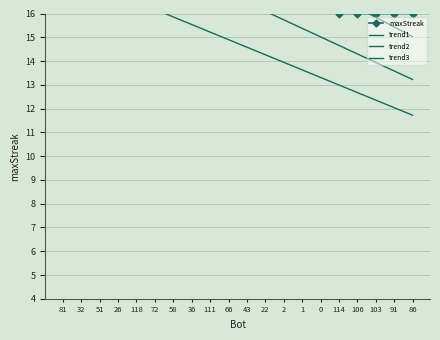

How many values in the maxStreak series exceed 18?

8